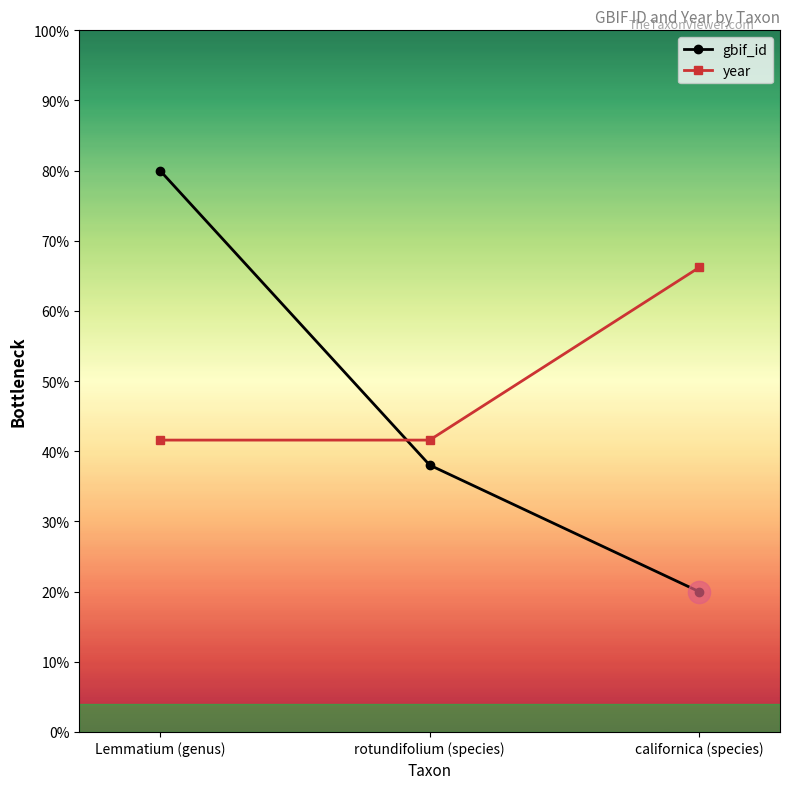

Which label corresponds to the largest value in the chart?

Lemmatium (genus)